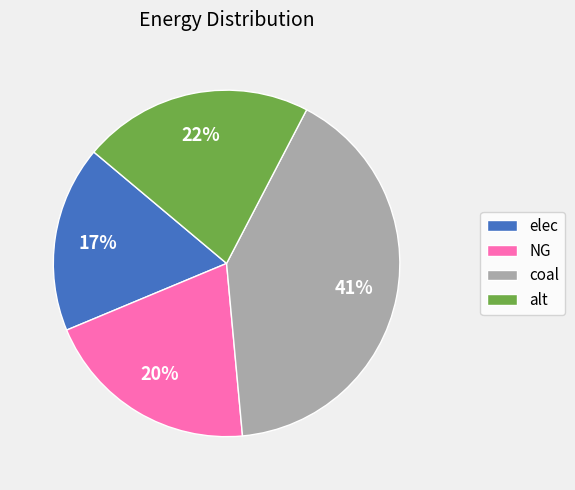

The elec slice represents 28% of the pie. True or false?

False